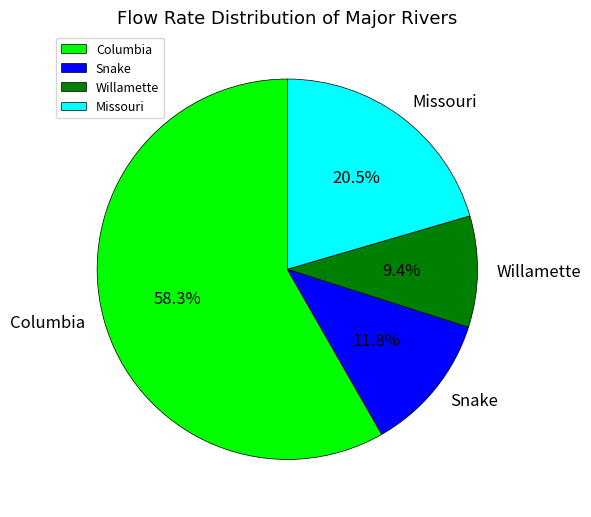

Is there a majority slice in this chart?

Yes